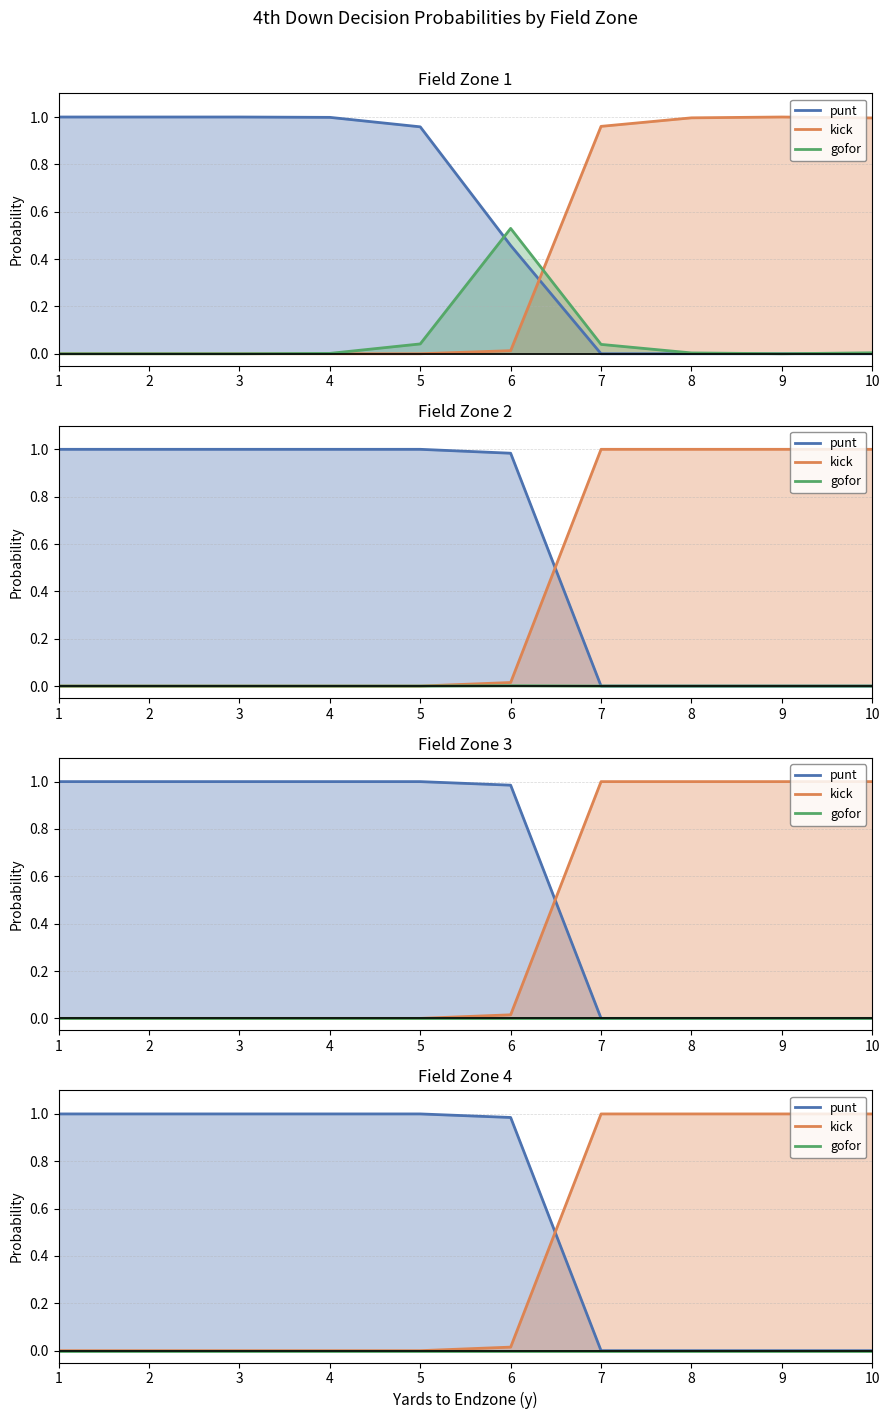

Which category has the lowest value in the punt series?

7